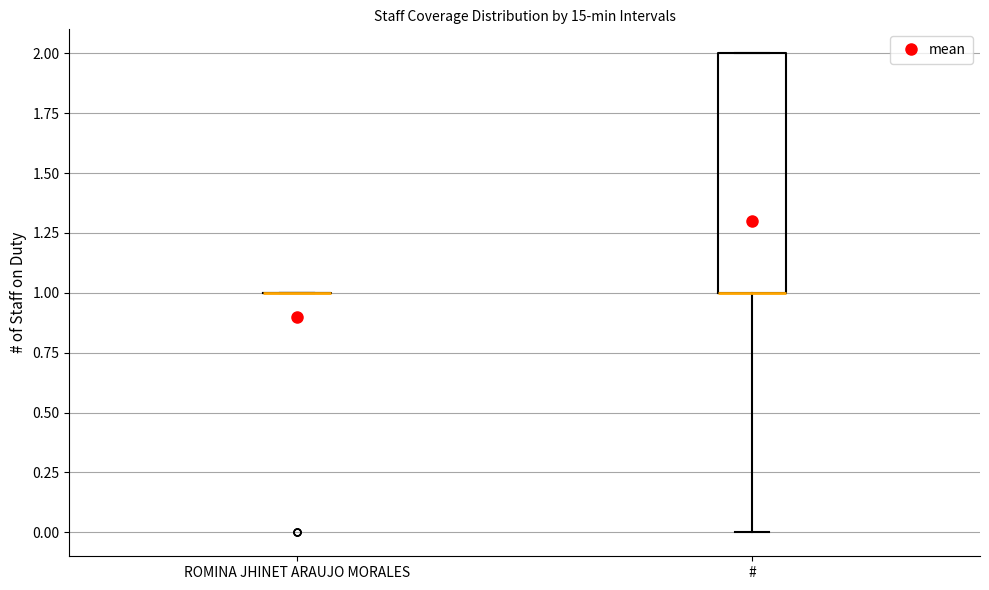

Reading left to right, transcribe this box plot: for each box, give where its median line is, the range the box spans, and where its two whiskers end, as read against the y-axis. The values are not printed on the chart, so give them approximately, as read against the axis.

ROMINA JHINET ARAUJO MORALES: box collapsed to a line at 1, whiskers 1 to 1
#: median 1 (drawn on the box's lower edge), box 1 to 2, whiskers 0 to 2